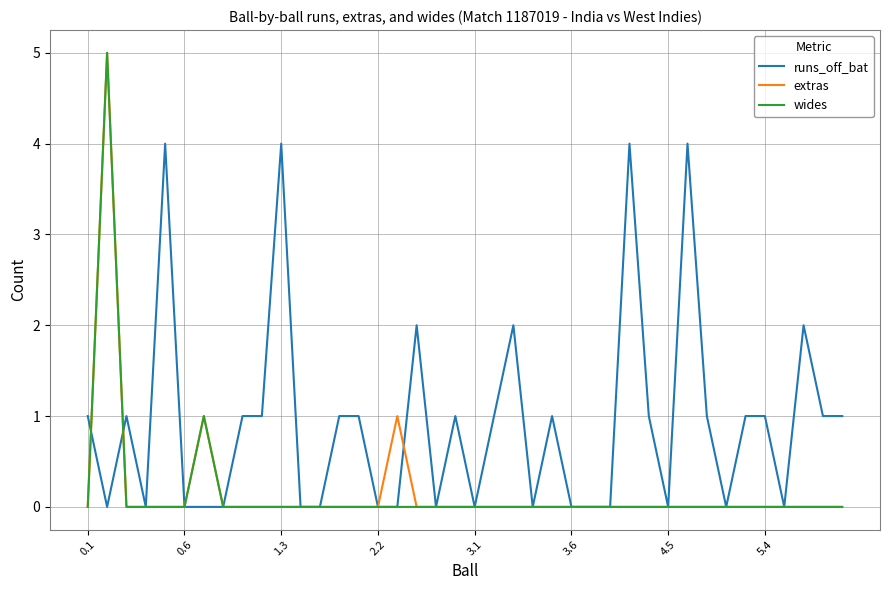

Is this an area chart (filled region under the line)?

No